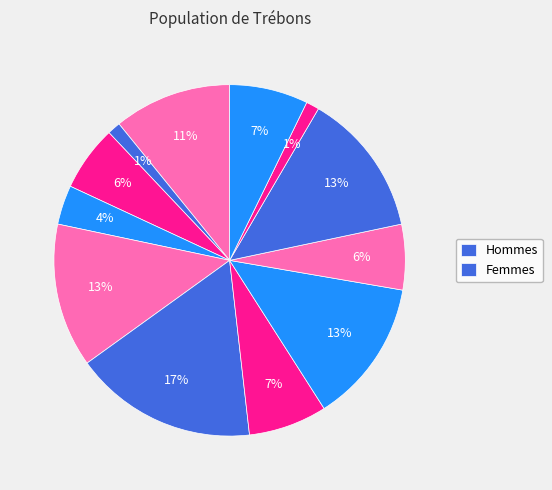

How many slices are in this pie chart?

12